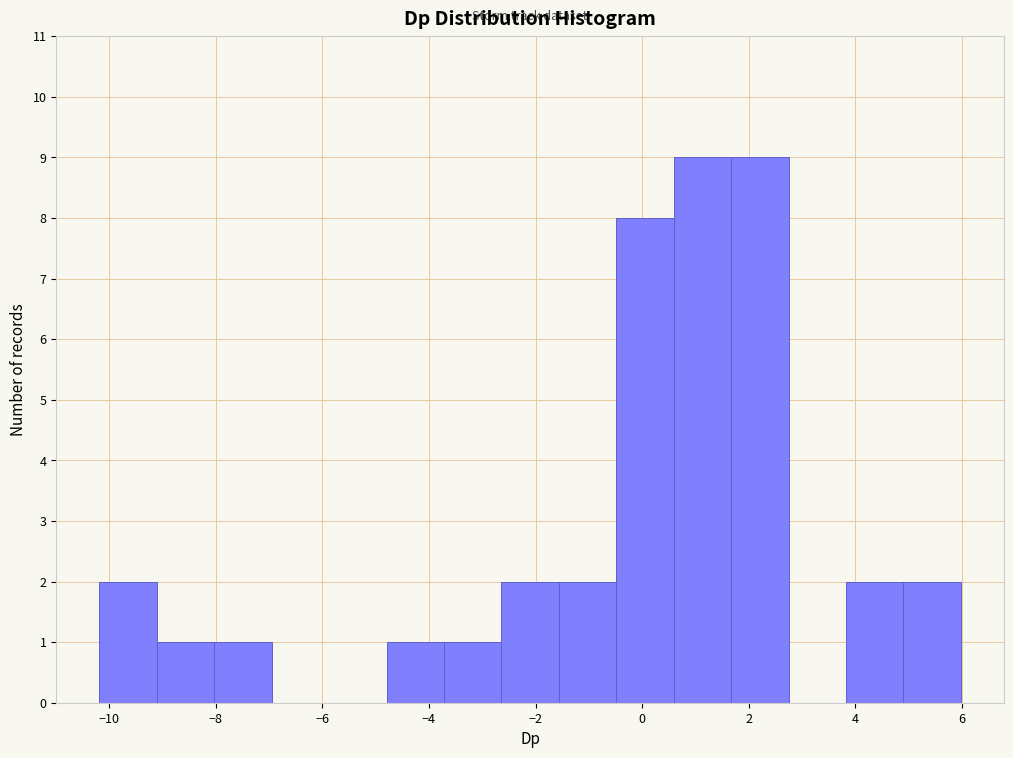

How tall is the bar that spans 3.8 to 5.0 on the x-axis? Neither the bar edges nor the heights are printed on the chart, so give them approximately, as read against the axes.

2